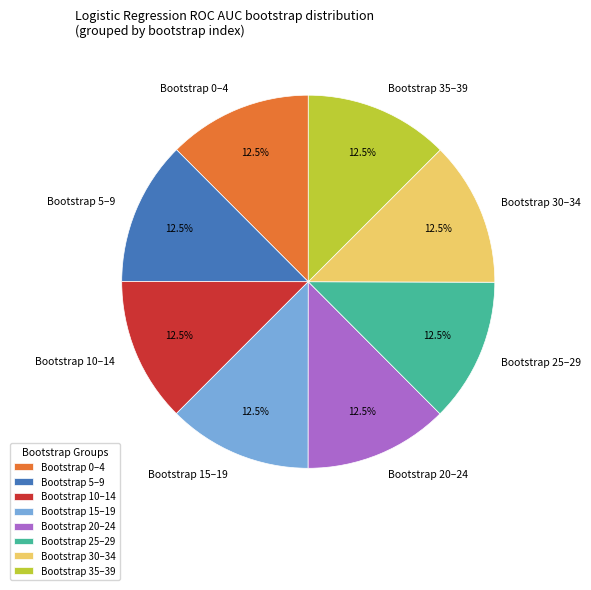

Approximately how many times larger is the value at Bootstrap 10–14 compared to Bootstrap 15–19?

1.0